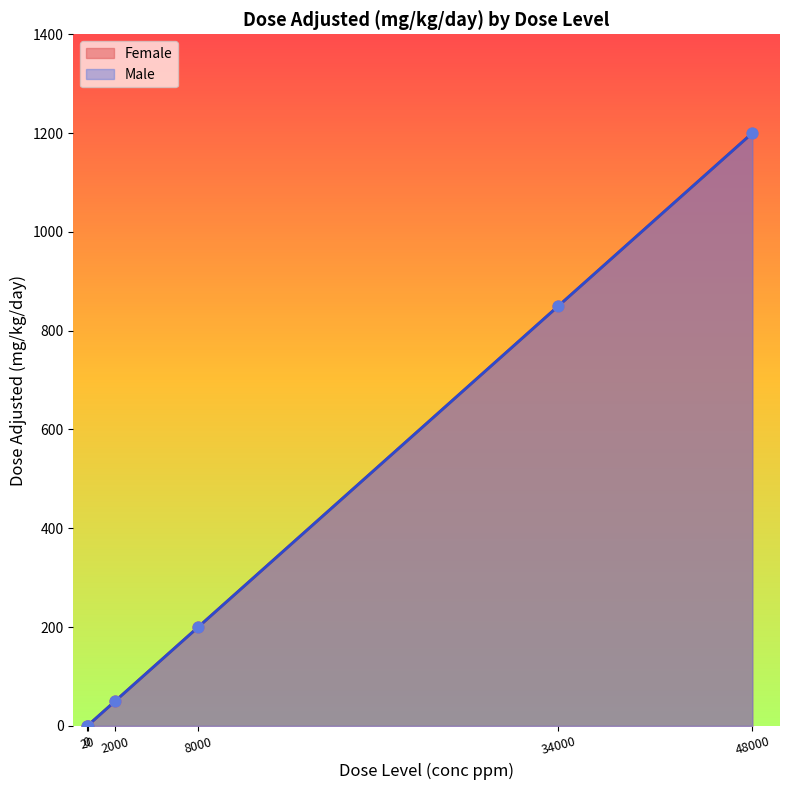

Which series has the largest total across all categories?

Female